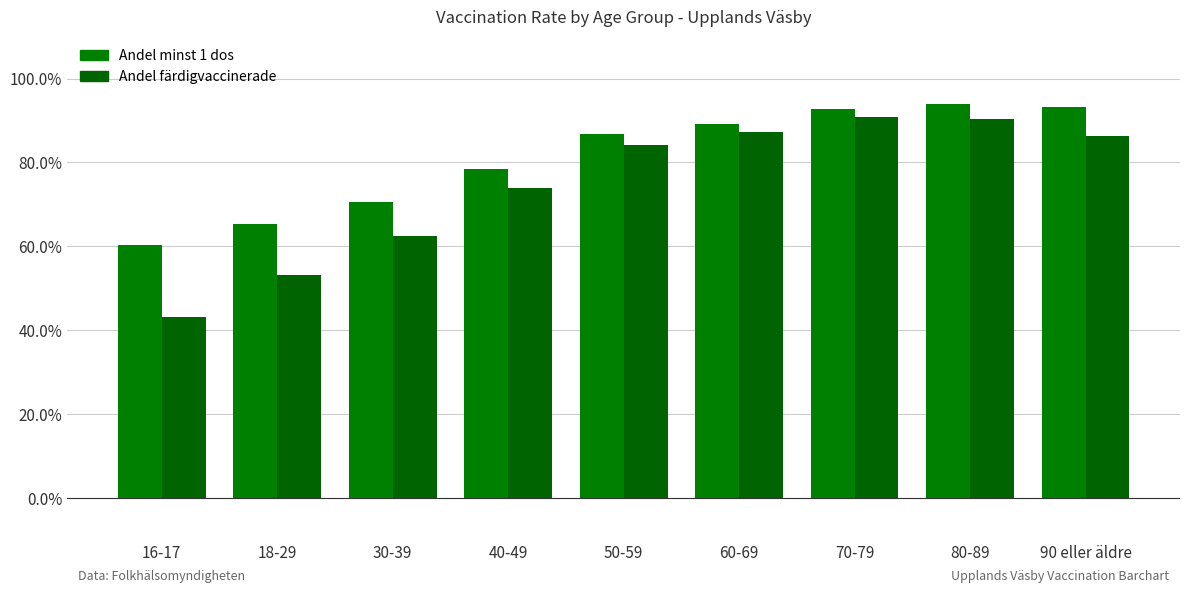

Which series has the largest range (max minus min)?

Andel färdigvaccinerade